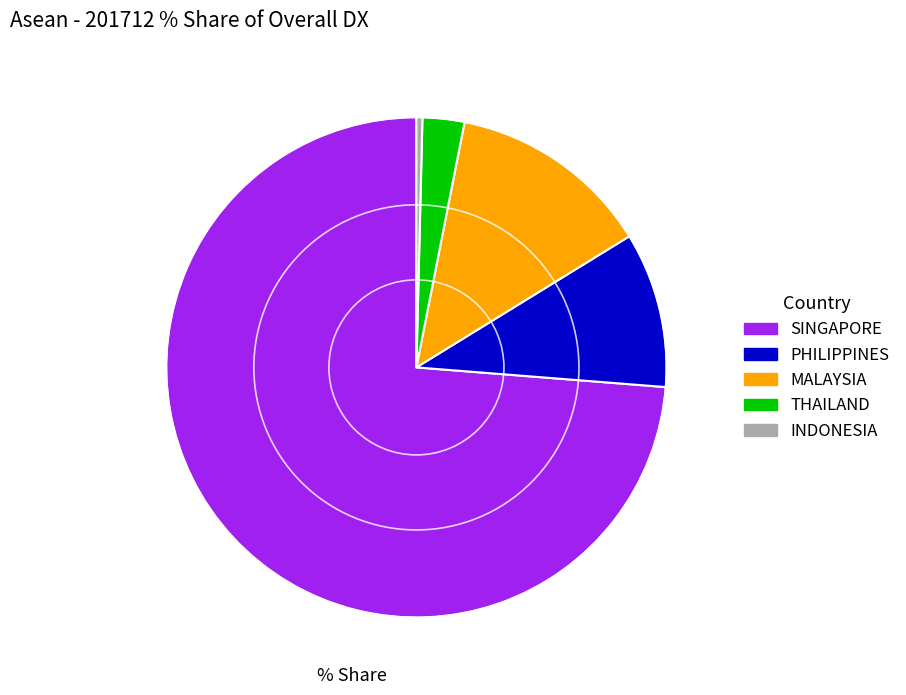

Rank the categories by value from lowest to highest.

INDONESIA, THAILAND, PHILIPPINES, MALAYSIA, SINGAPORE